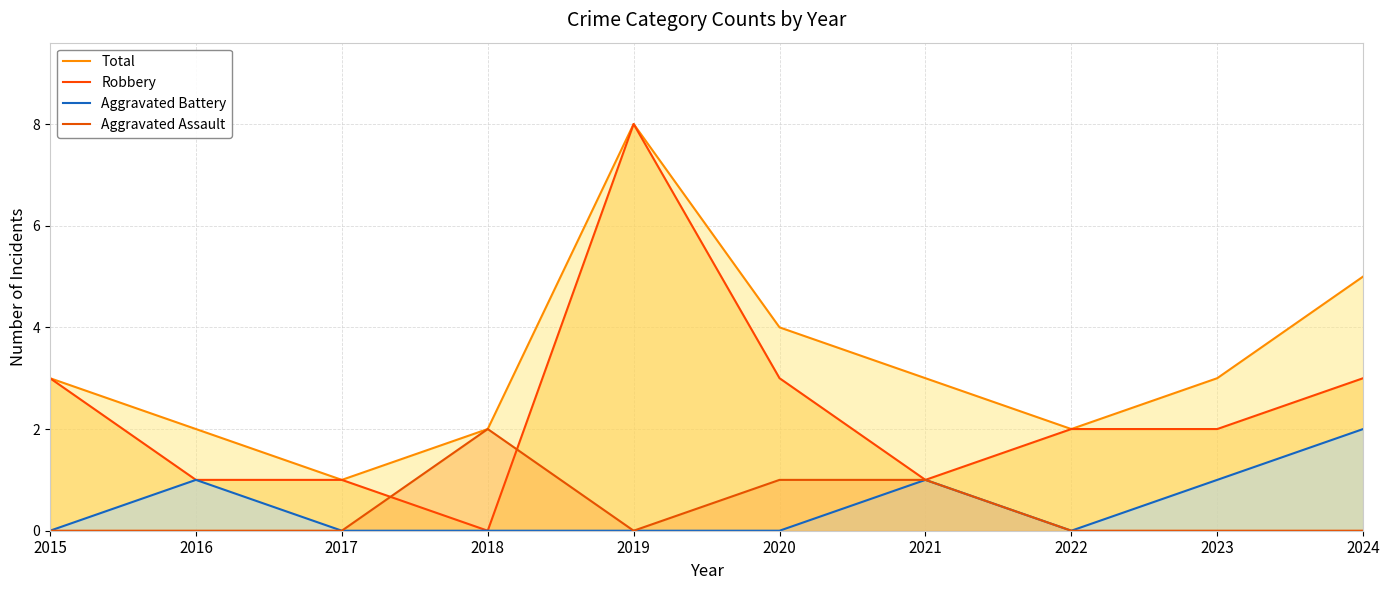

Where is the first local maximum for Robbery?

2019